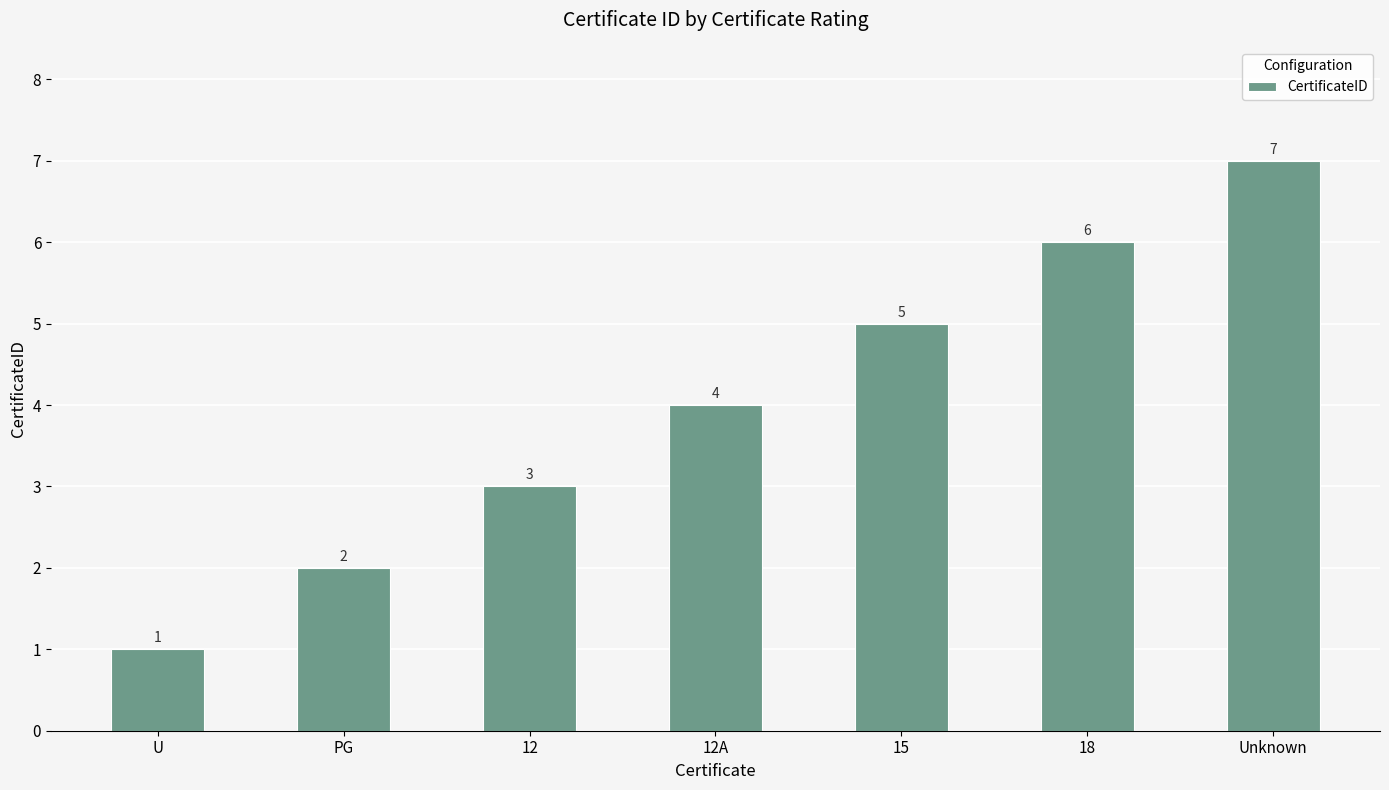

What is the difference between the maximum and minimum values?

6